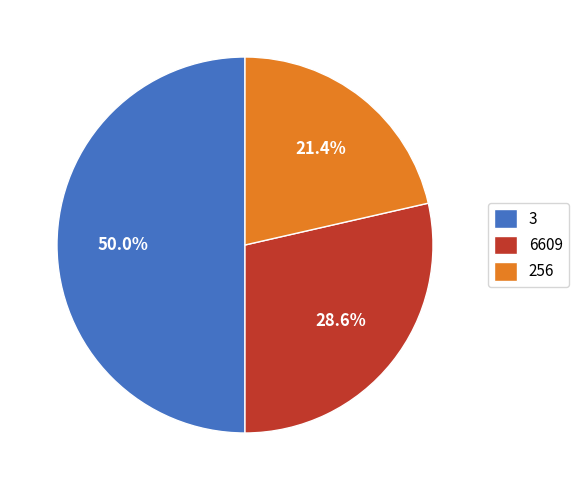

Rank the categories by value from lowest to highest.

256, 6609, 3